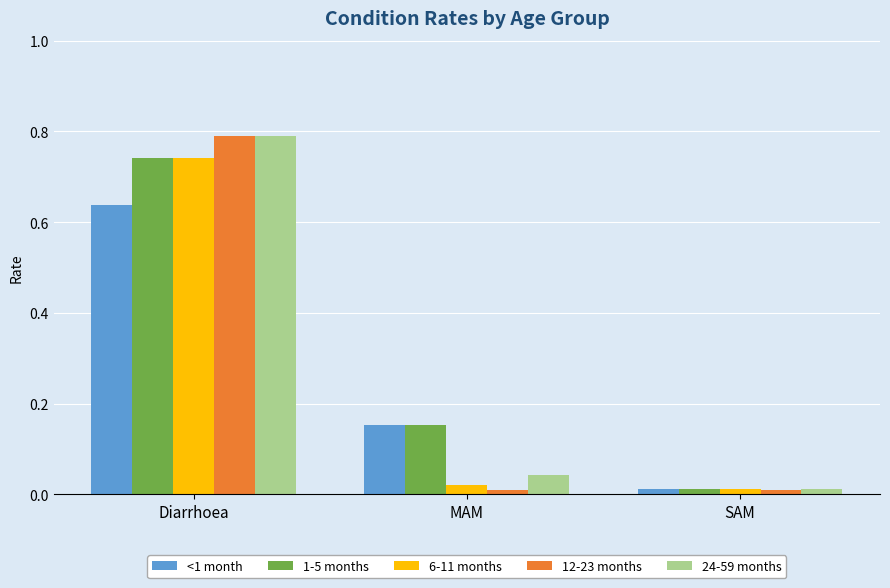

How many bars are there in total?

15